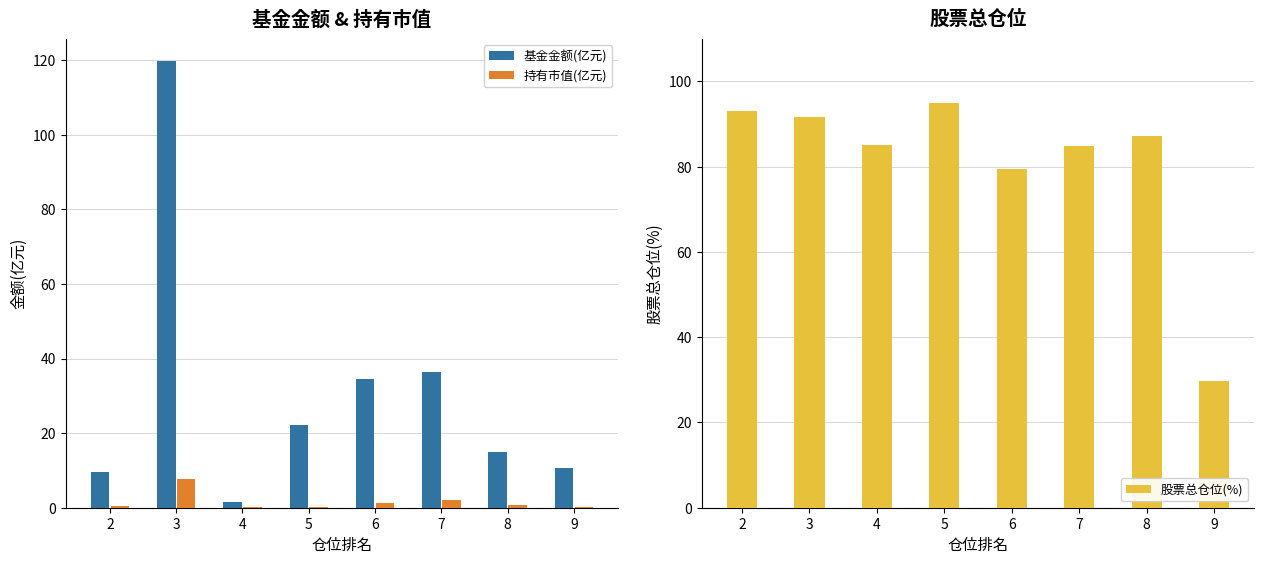

The value of 持有市值(亿元) at 2 is 0.6. True or false?

True